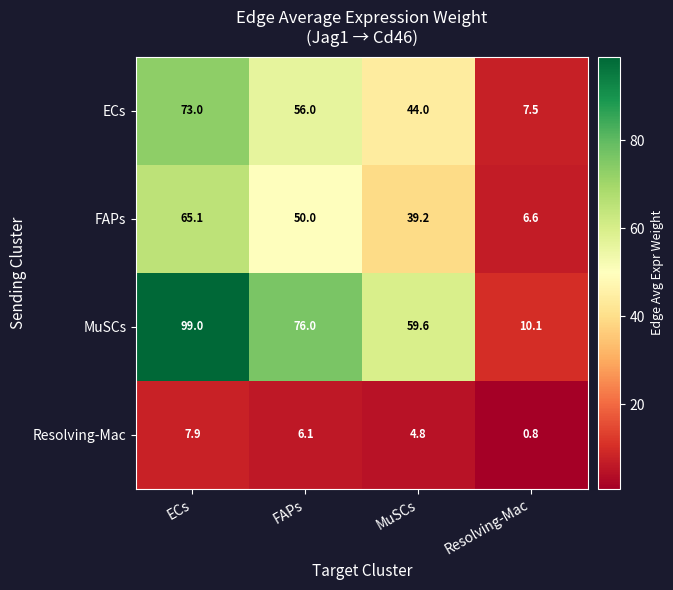

At how many categories does at least one series exceed 79?

1